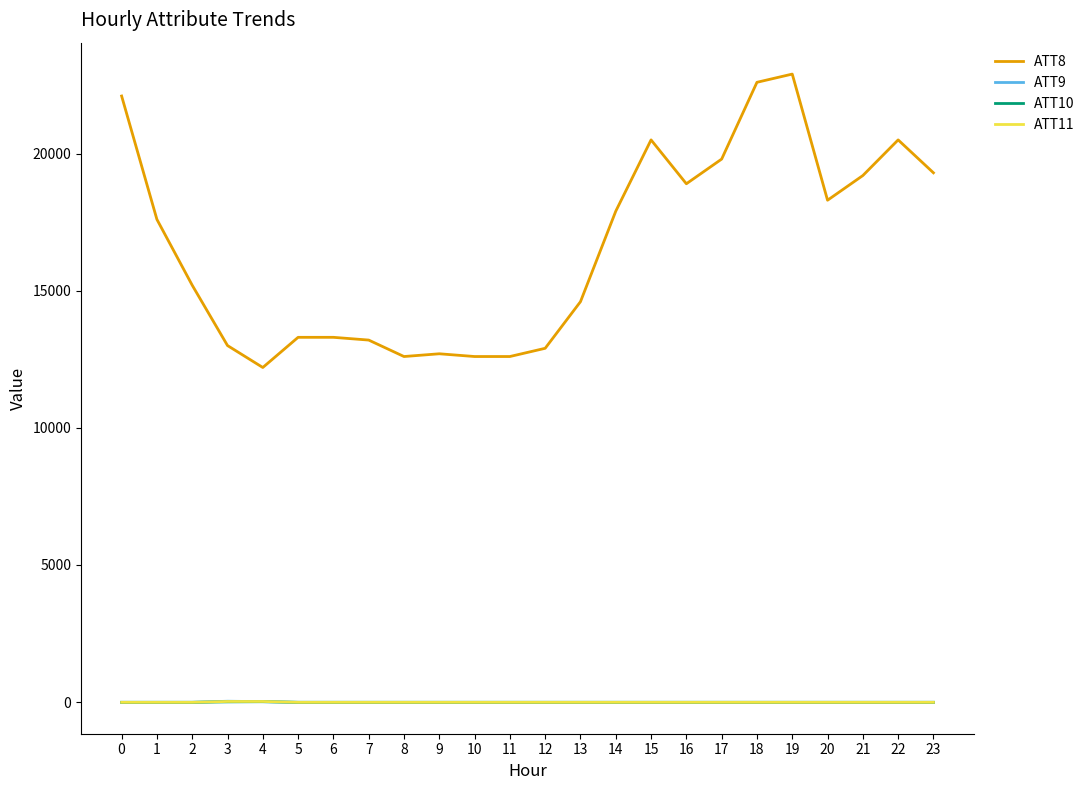

Read the ATT11 value at 6.

-10.0